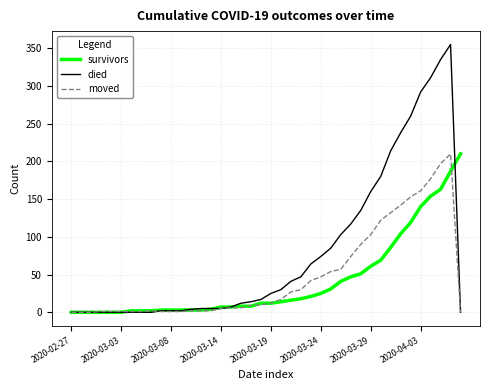

Which series has the largest total across all categories?

died